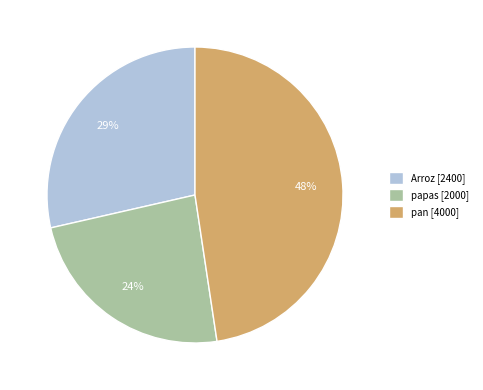

Which category has the smallest portion of the pie?

papas